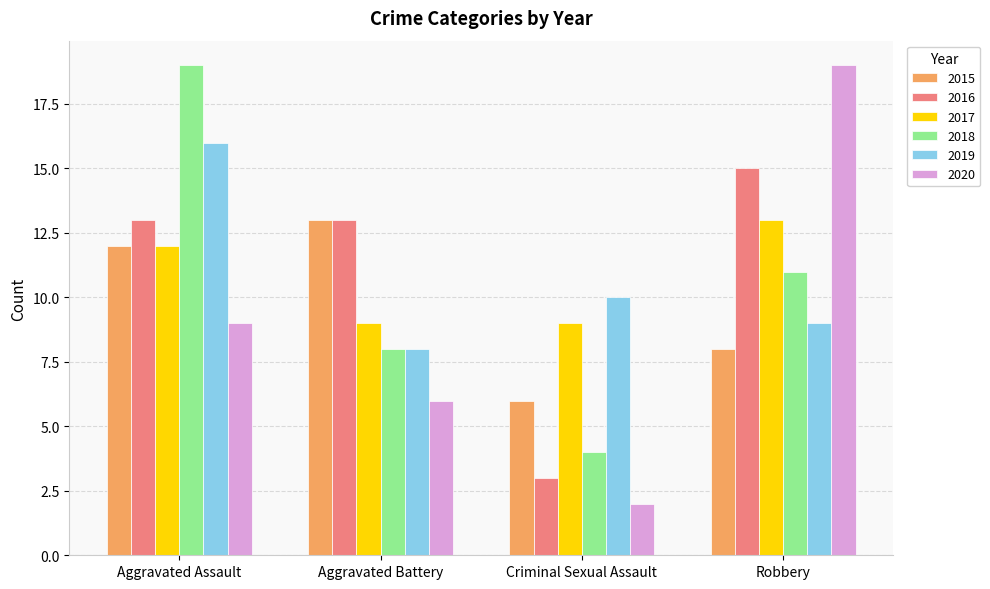

What is the label of the 2nd bar from the left?

Aggravated Battery